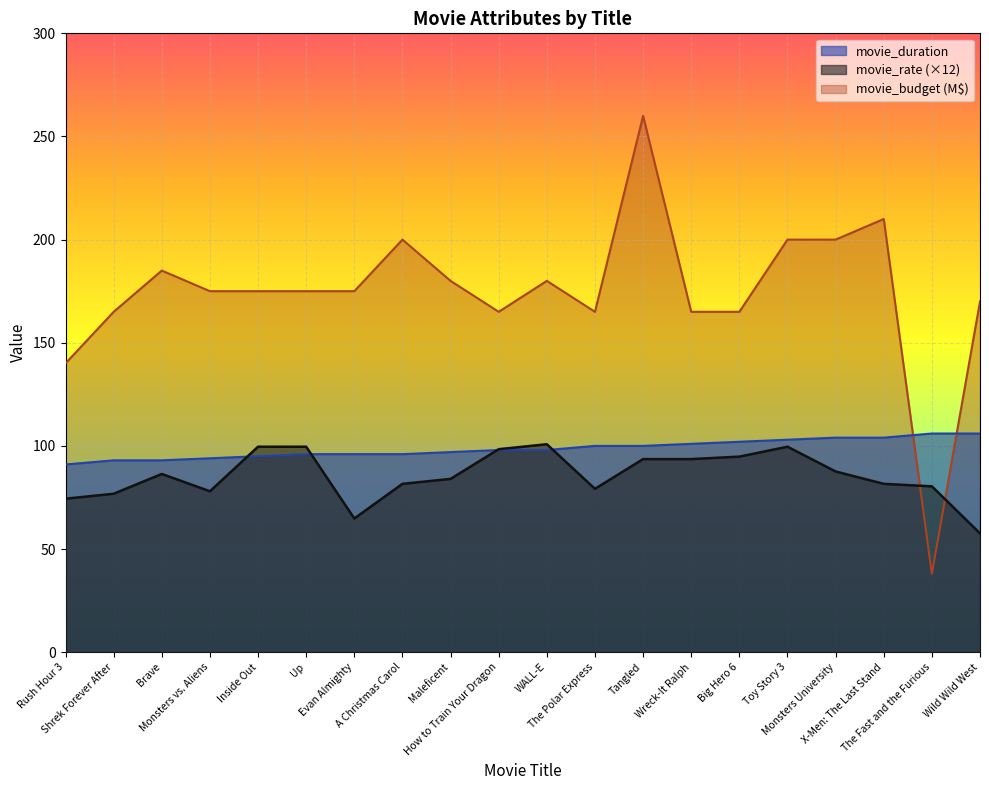

Which series has the widest spread of values?

movie_budget (M$)